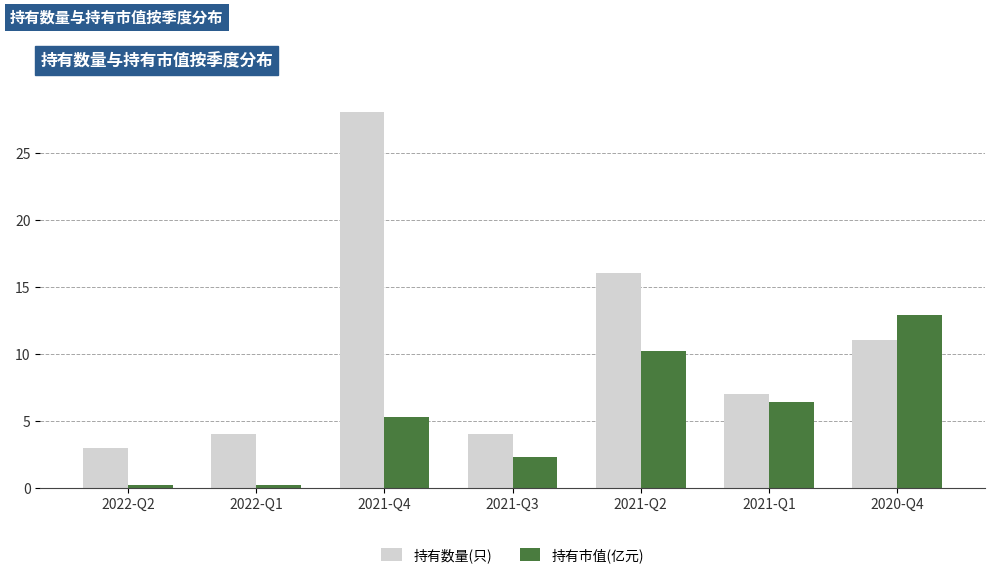

What is the average value of the 持有数量(只) series?

10.4